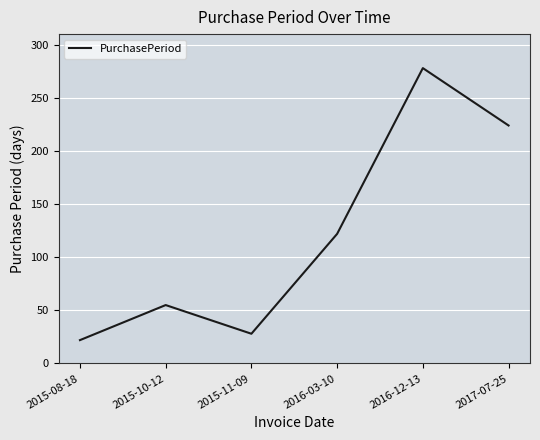

At which category does the data reach its first local peak?

2015-10-12